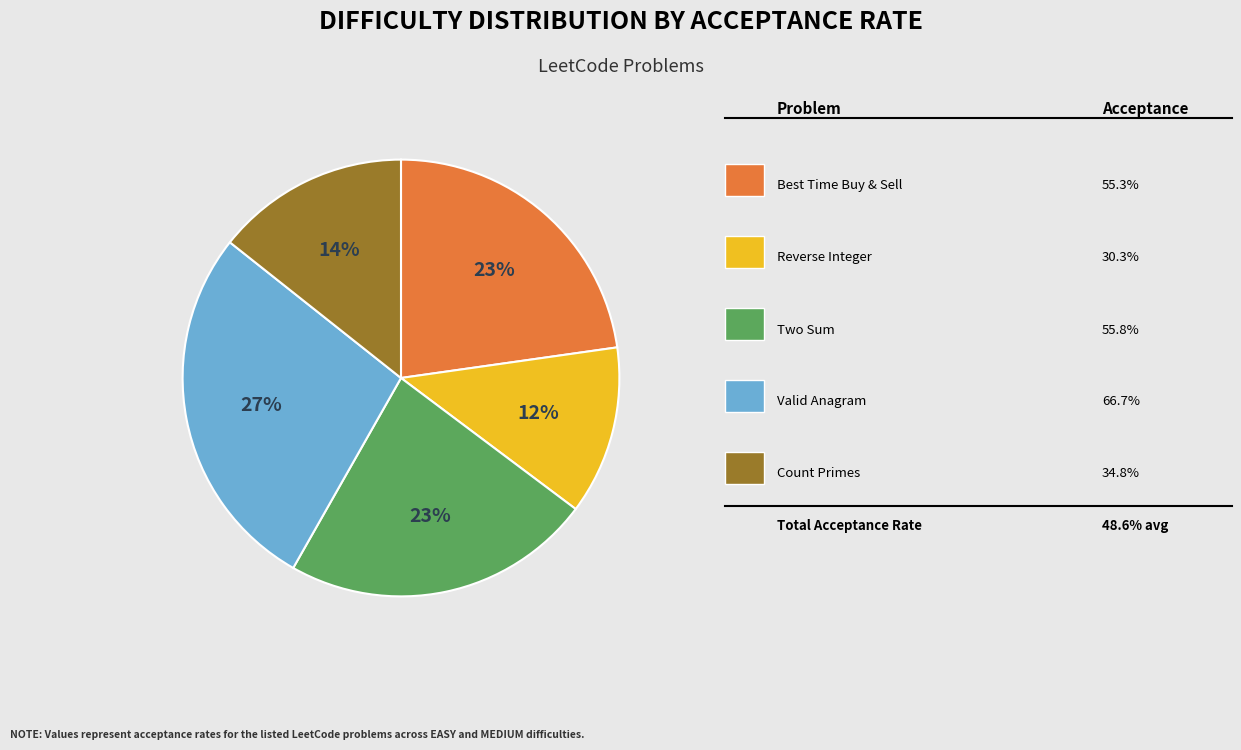

To the nearest percent, what is the difference between the largest and smallest slice percentages?

15%